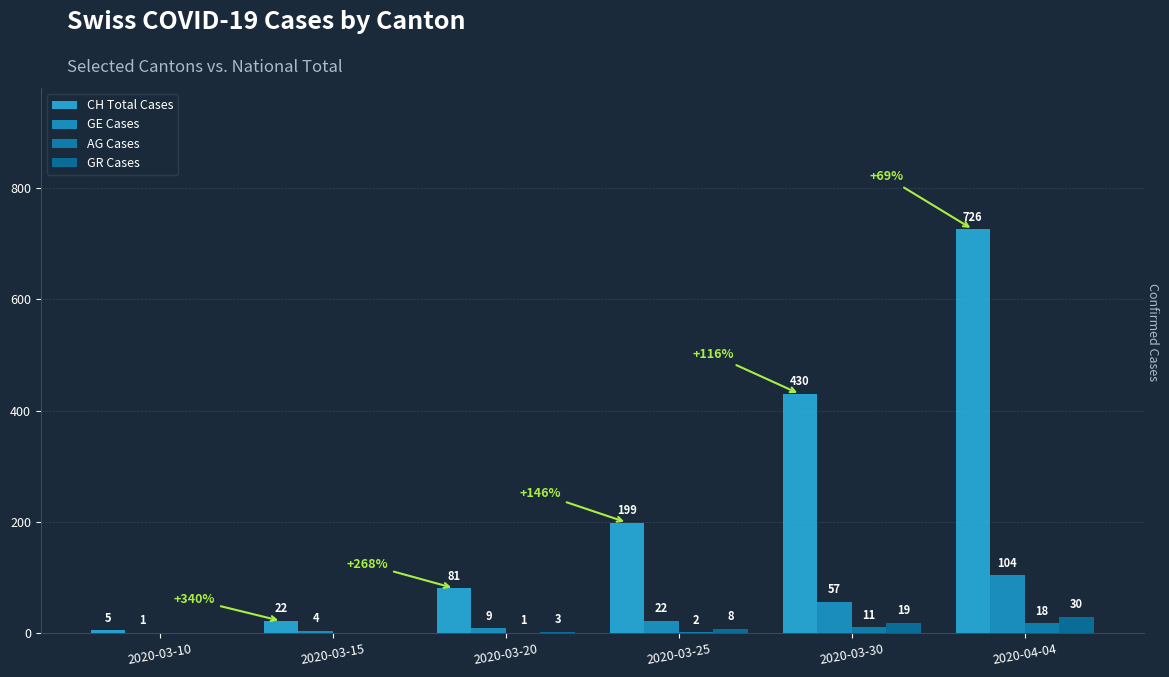

The value of GE Cases at 2020-03-30 is 57. True or false?

True